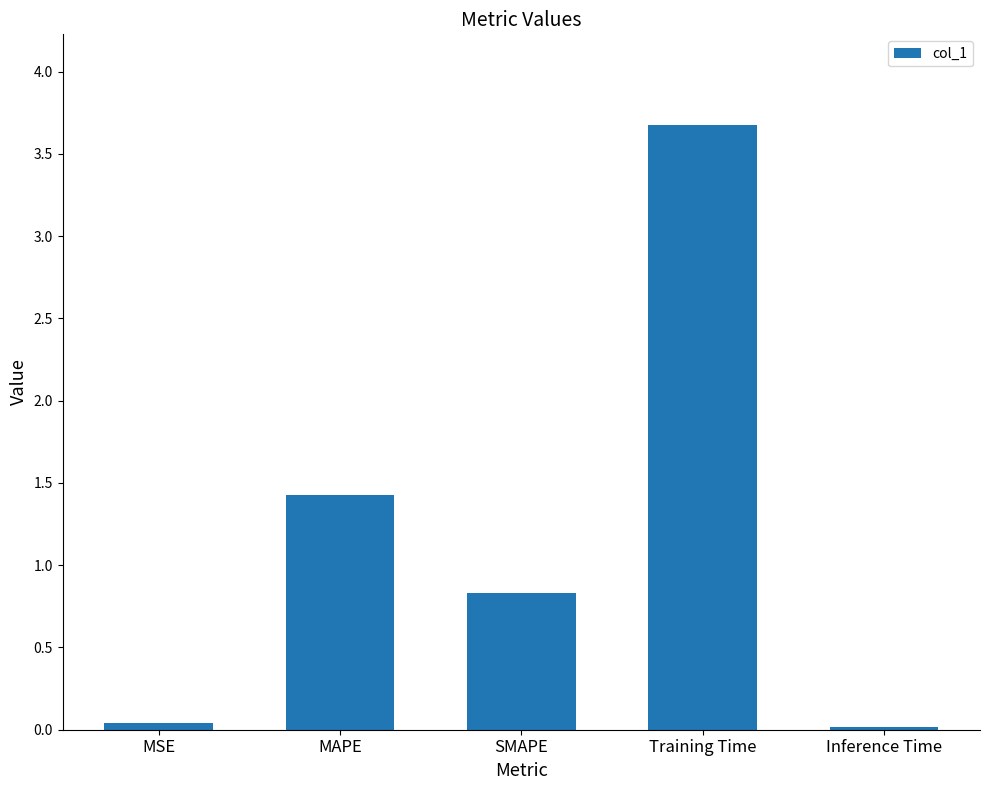

The chart shows a value of 3.7 at Training Time. True or false?

True